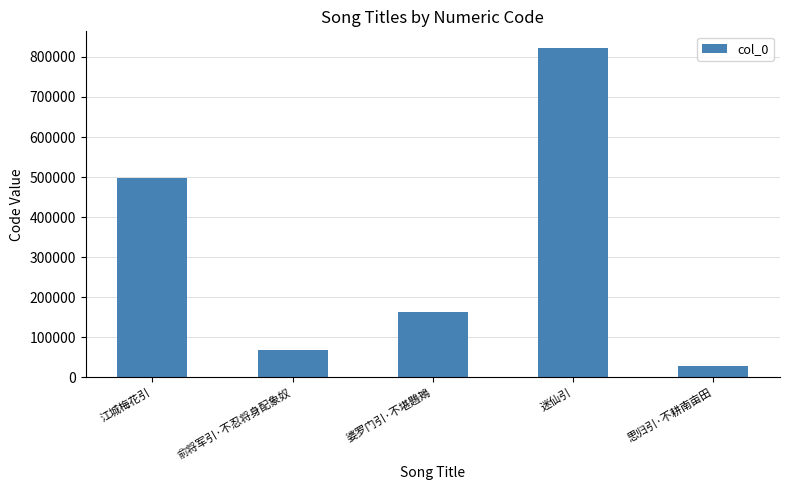

How many bars are there in total?

5